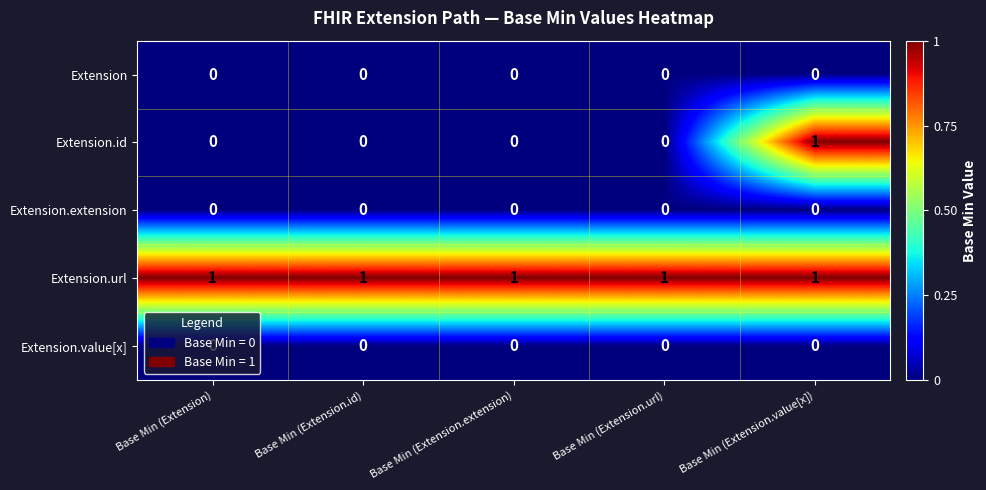

Is the value of Extension.url at Base Min (Extension) greater than the value of Extension.id at Base Min (Extension.extension)?

Yes